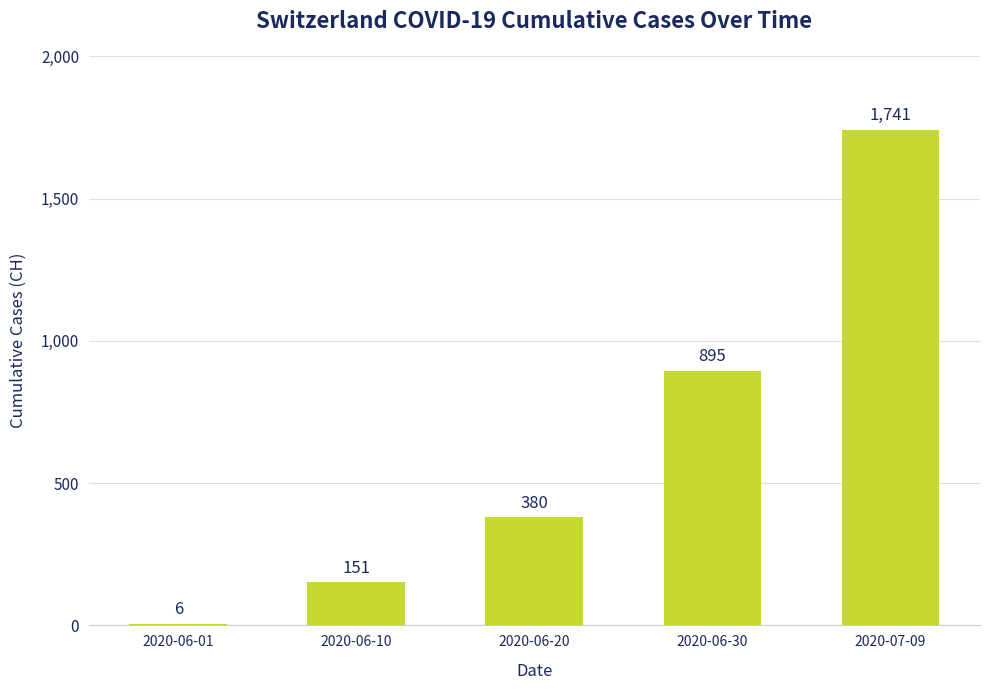

True or false: the data shows 895 at 2020-06-30.

True